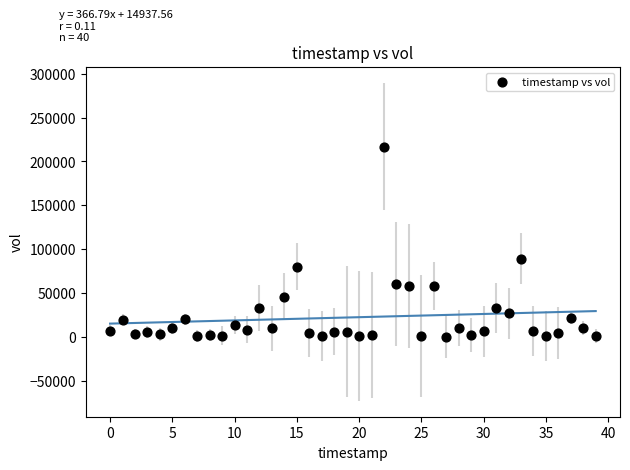

What is the range of Y values (max minus min)?

216600